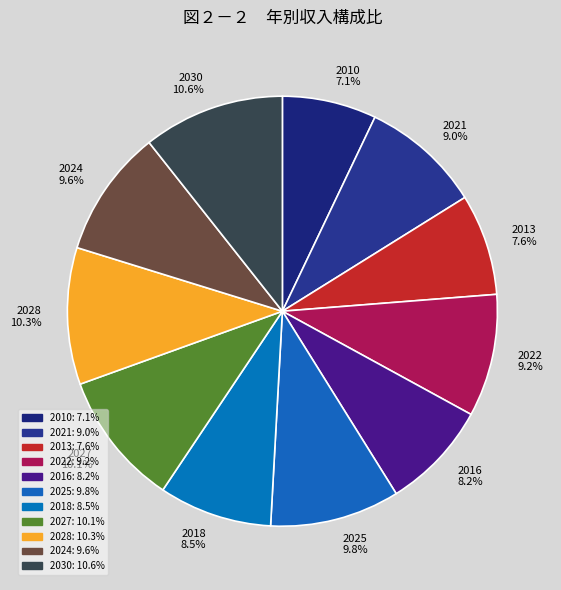

Do 2028 and 2013 together represent more than half of the pie?

No